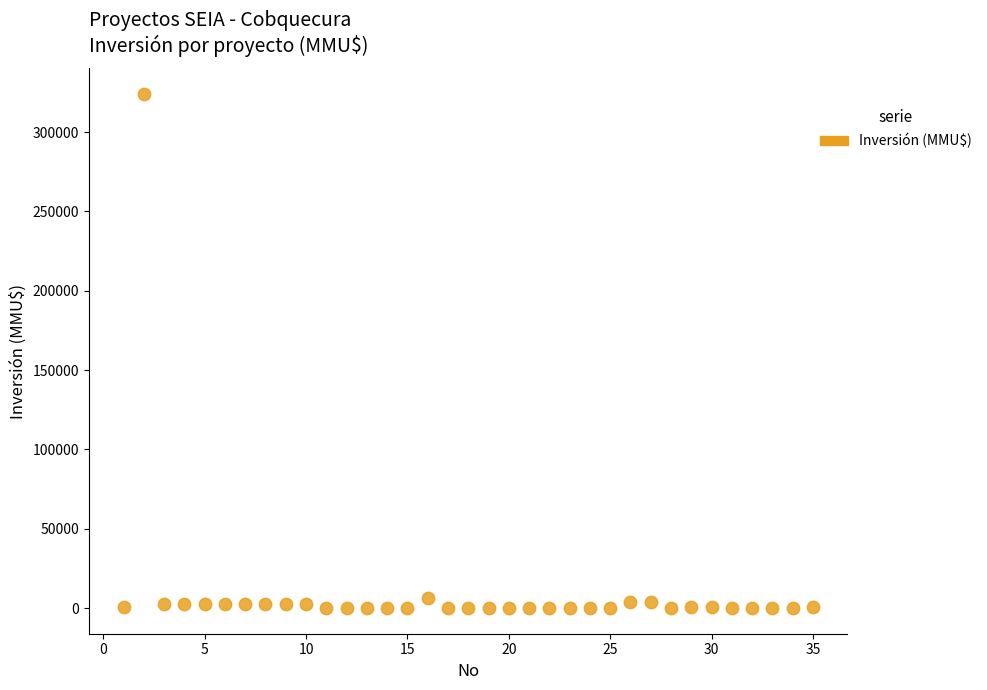

What is the range of X values (max minus min)?

34